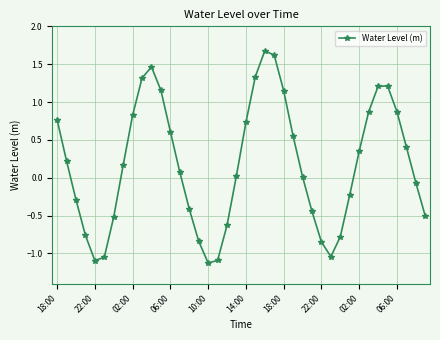

Does the chart display data point markers on the line(s)?

Yes